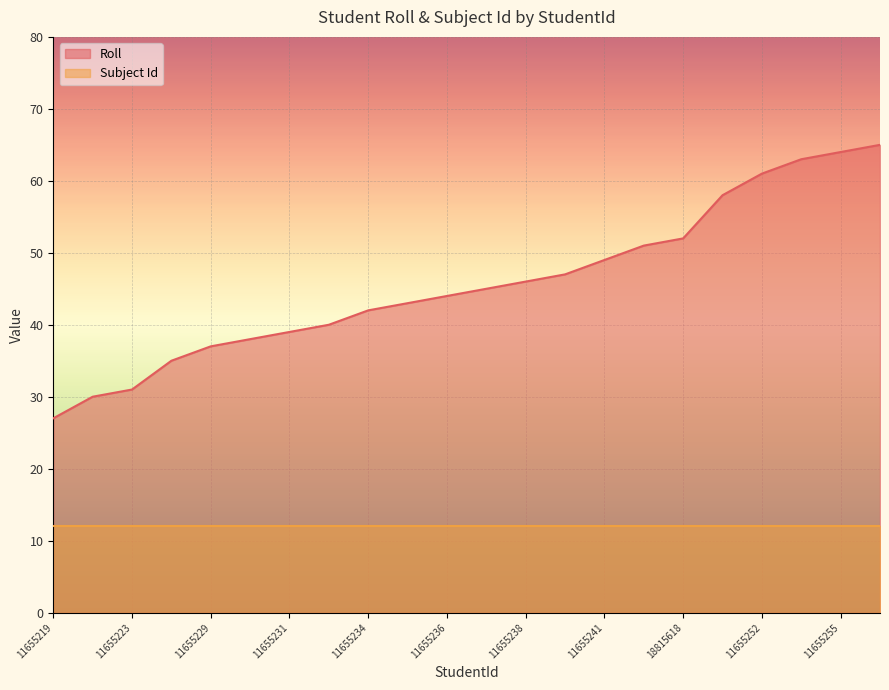

Reading left to right, extract all data points from this chart.

11655219=27	11655222=30	11655223=31	11655227=35	11655229=37	11655230=38	11655231=39	11655232=40	11655234=42	11655235=43	11655236=44	11655237=45	11655238=46	11655239=47	11655241=49	11655243=51	18815618=52	11655249=58	11655252=61	11655254=63	11655255=64	11655256=65